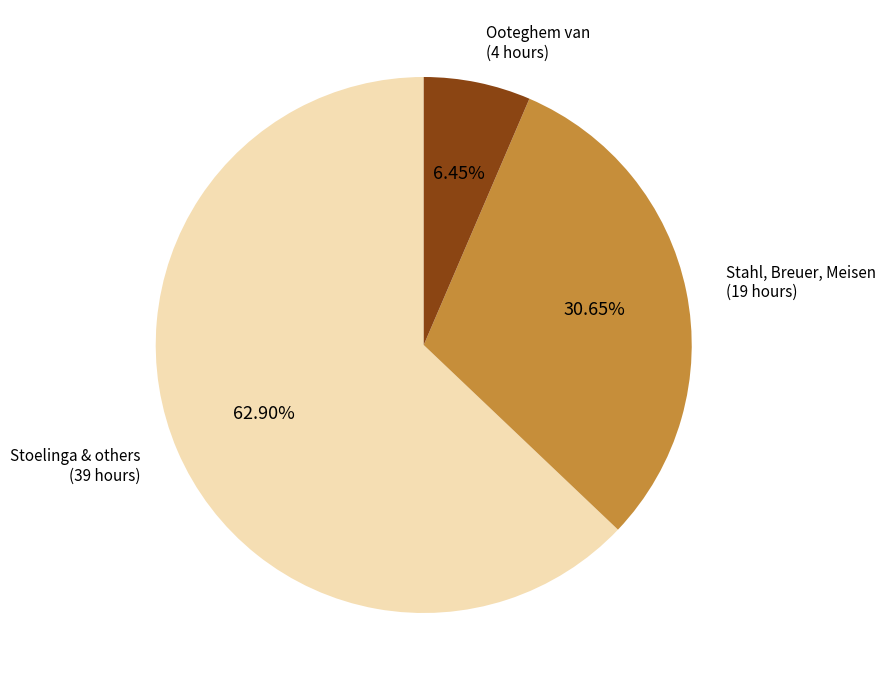

Count the number of slices in the pie.

3